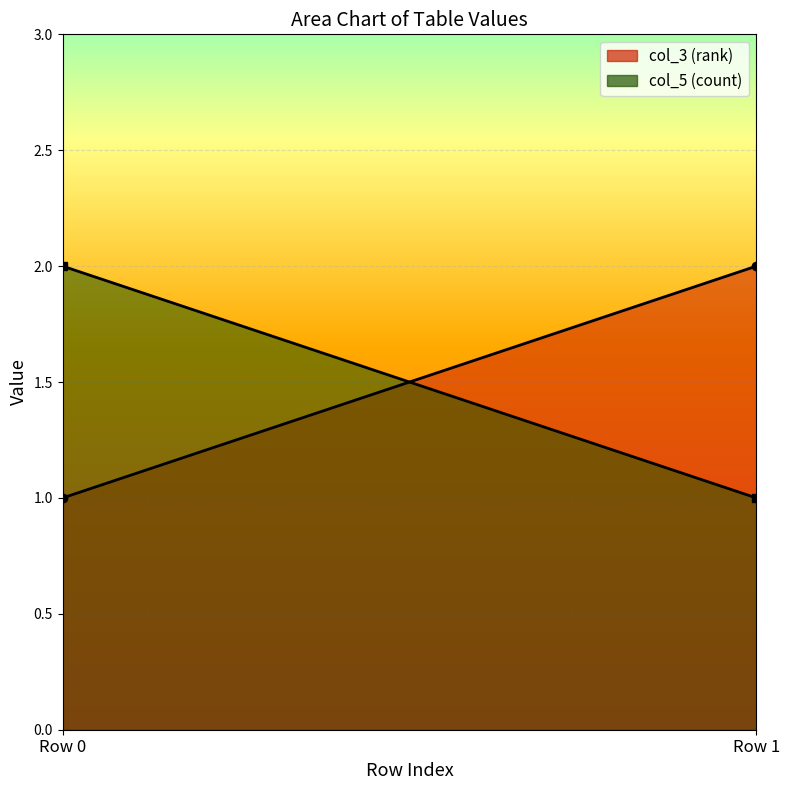

What value does the col_5 (count) series have at Row 0?

2